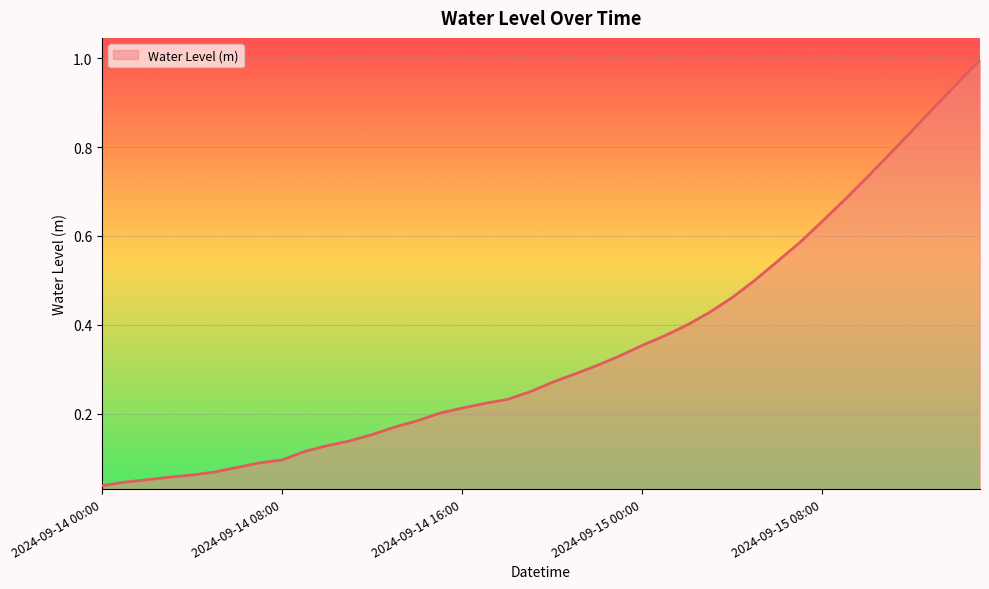

What is the greatest value displayed?

1.0